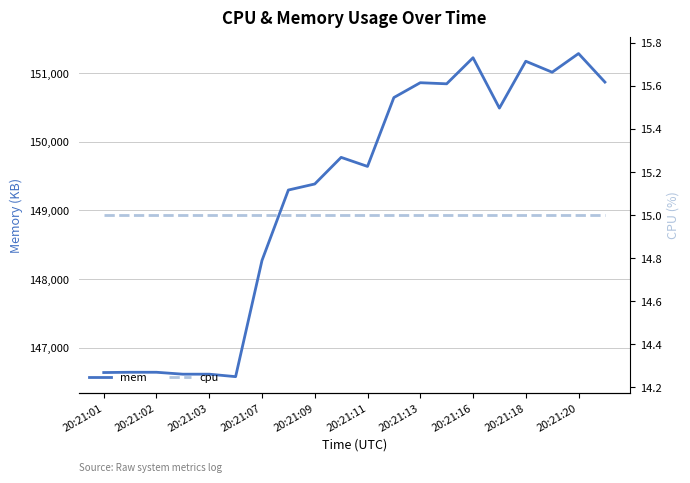

Where is cpu nearest to the value 15?

20:21:01